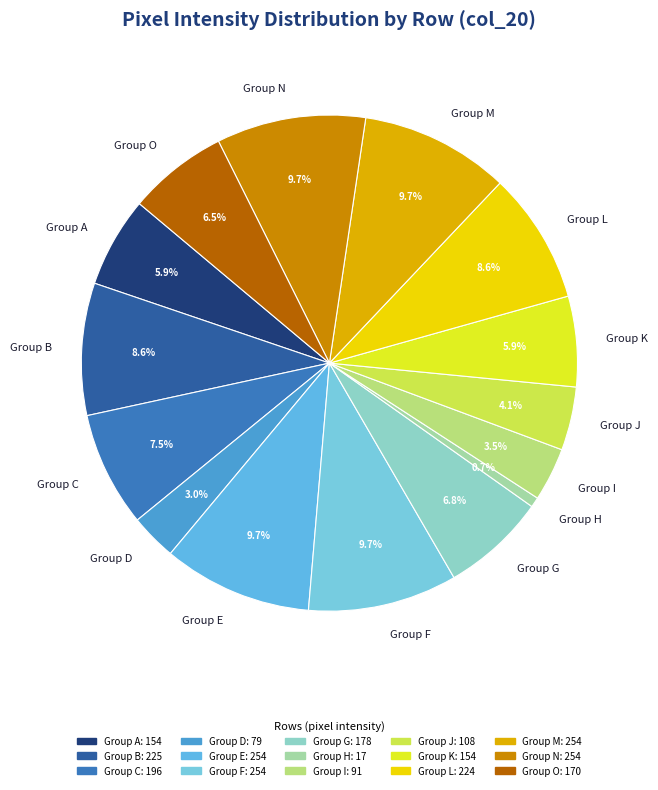

Does Group G represent more than half of the total?

No